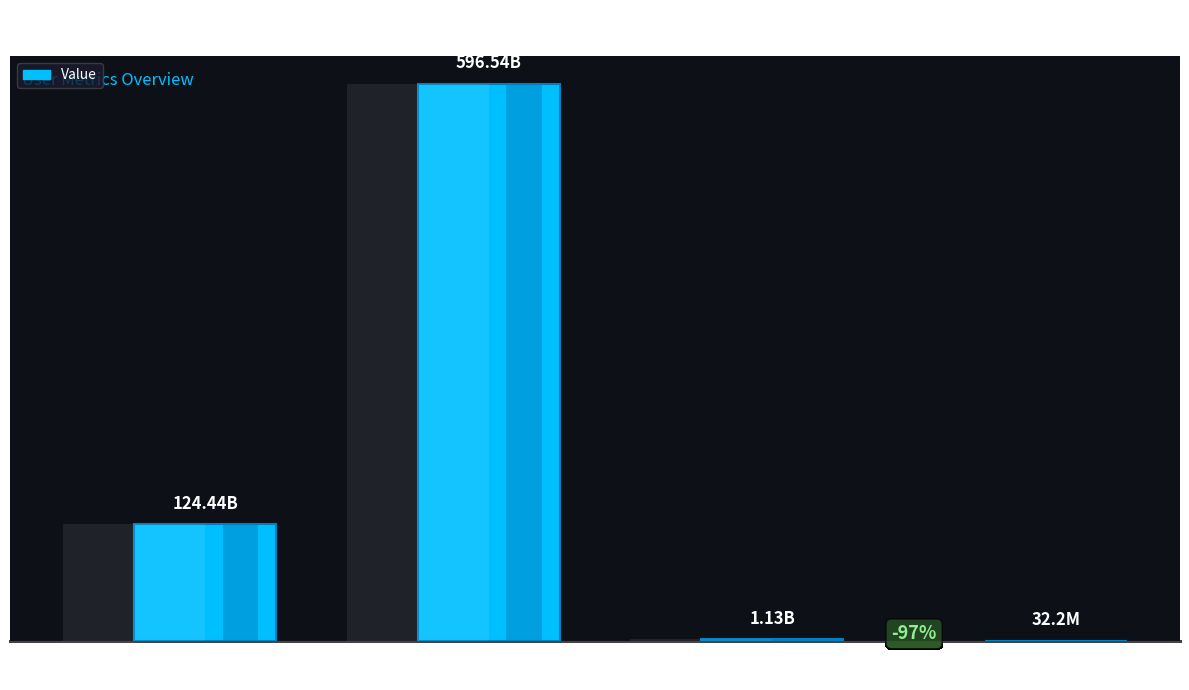

True or false: the data shows 49246375 at total_fee
rebate.

False